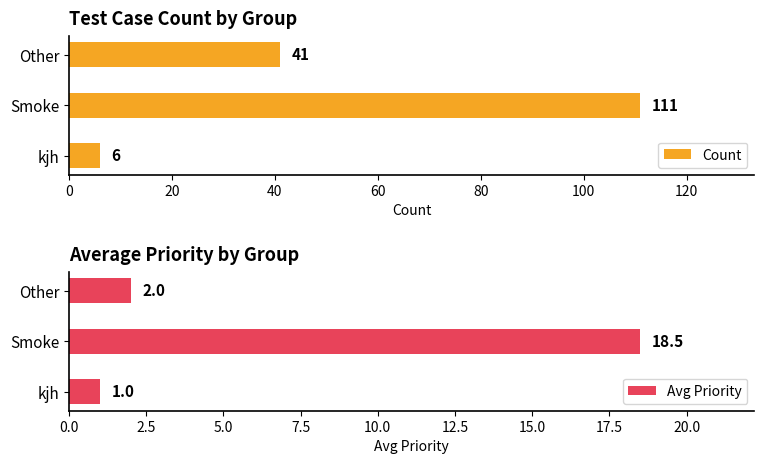

The value of Count at Other is 8. True or false?

False